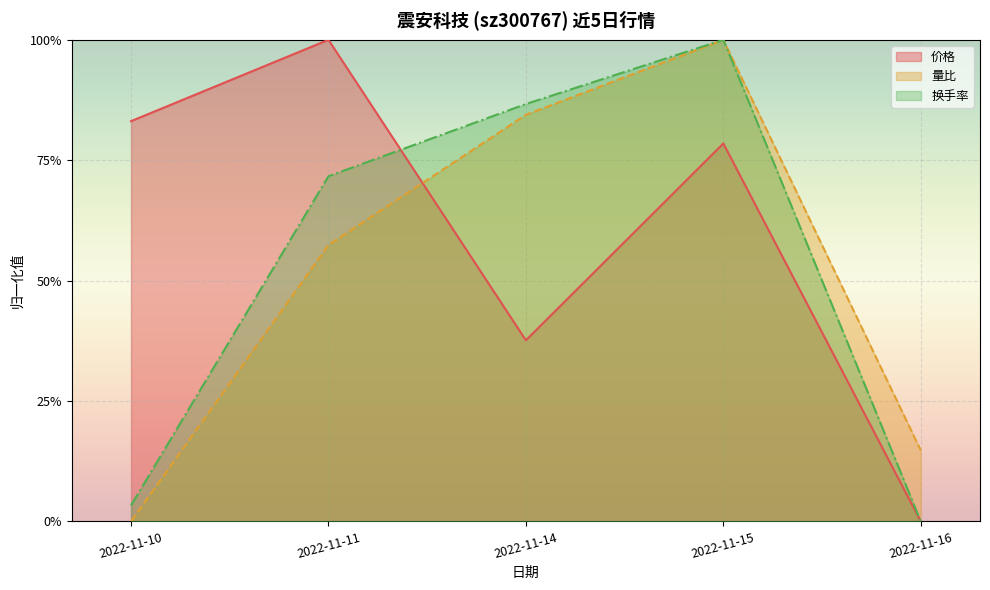

What is the value of the 换手率 point at the 4th from the left?

1.0